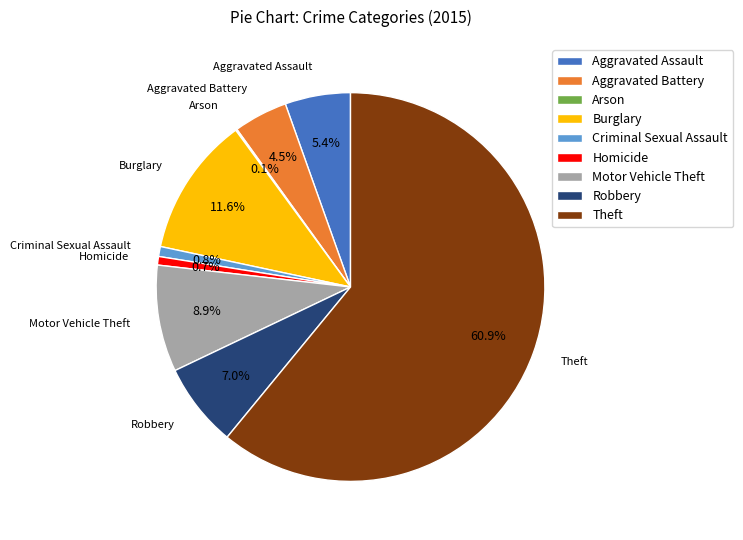

Which has a higher value, Motor Vehicle Theft or Aggravated Assault?

Motor Vehicle Theft